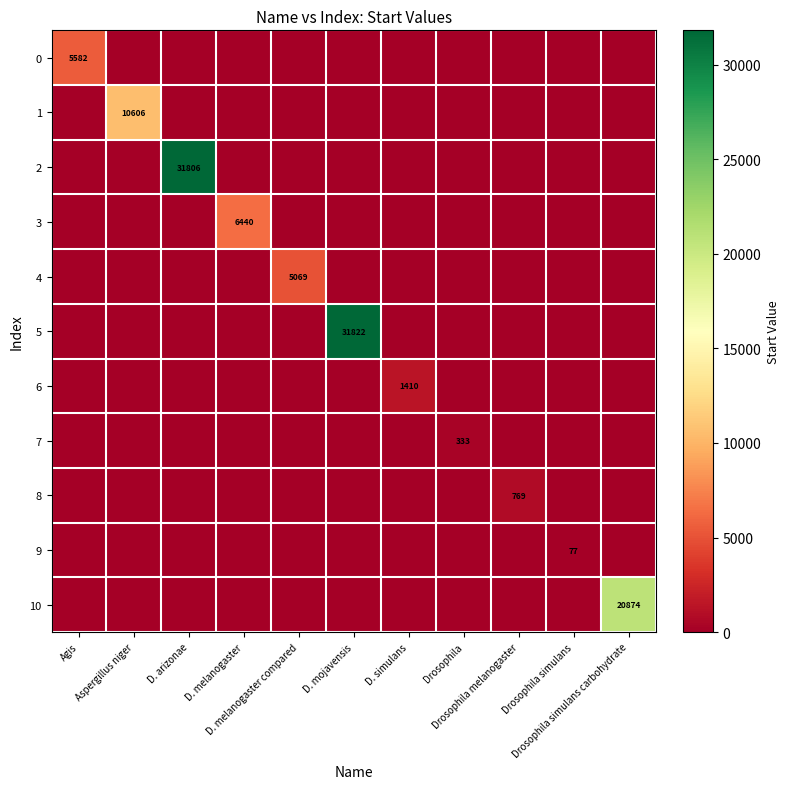

What is the sum of all 2 values?

31806